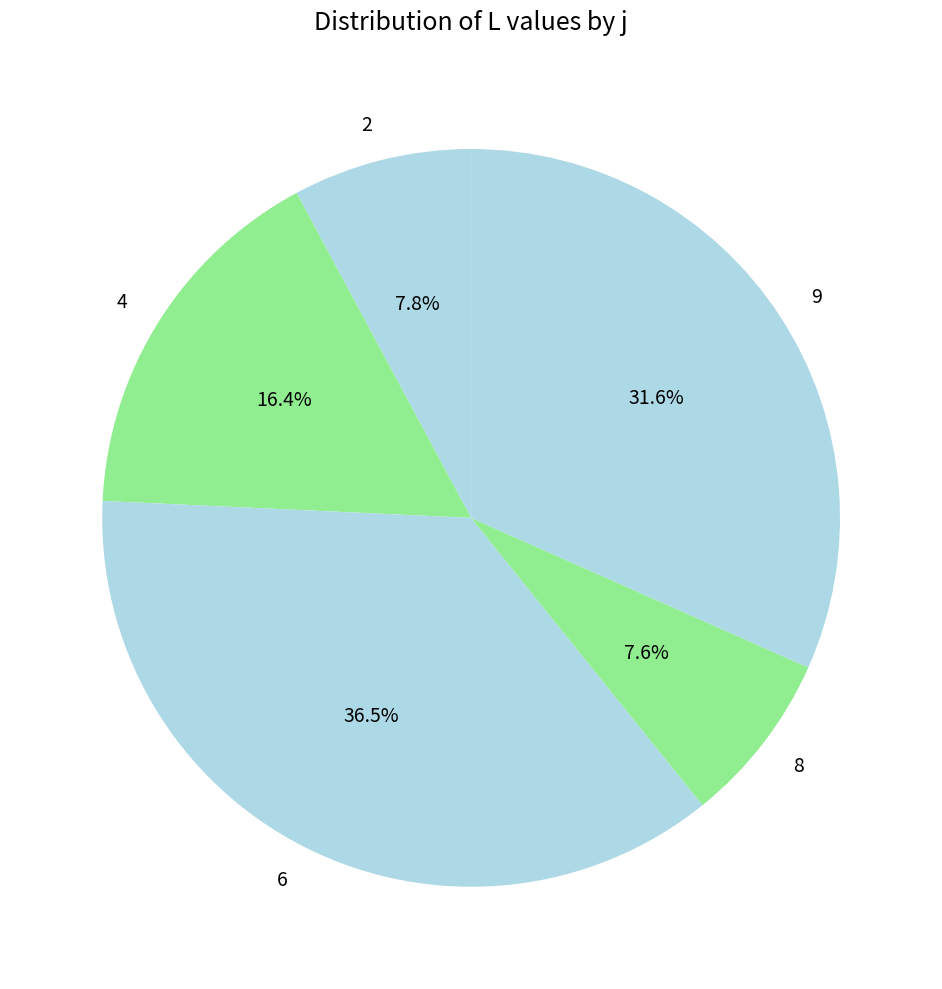

Count the number of slices in the pie.

5